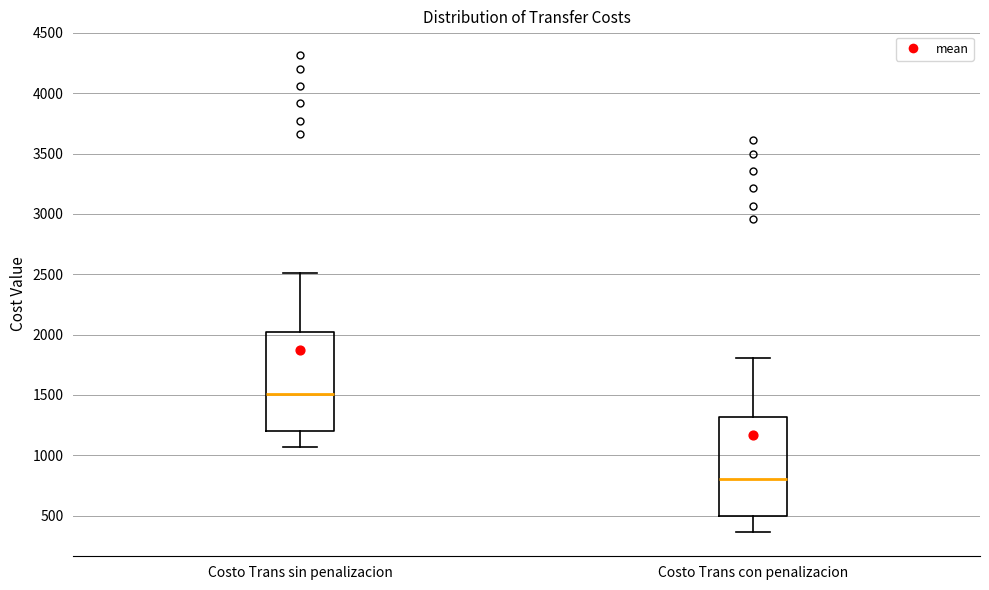

Reading left to right, read every box against the y-axis: the position of its median line, the range the box covers, and the ends of its whiskers. The values are not printed on the chart, so give them approximately, as read against the axis.

Costo Trans sin penalizacion: median 1500, box 1200 to 2000, whiskers 1050 to 2500
Costo Trans con penalizacion: median 800, box 500 to 1300, whiskers 350 to 1800